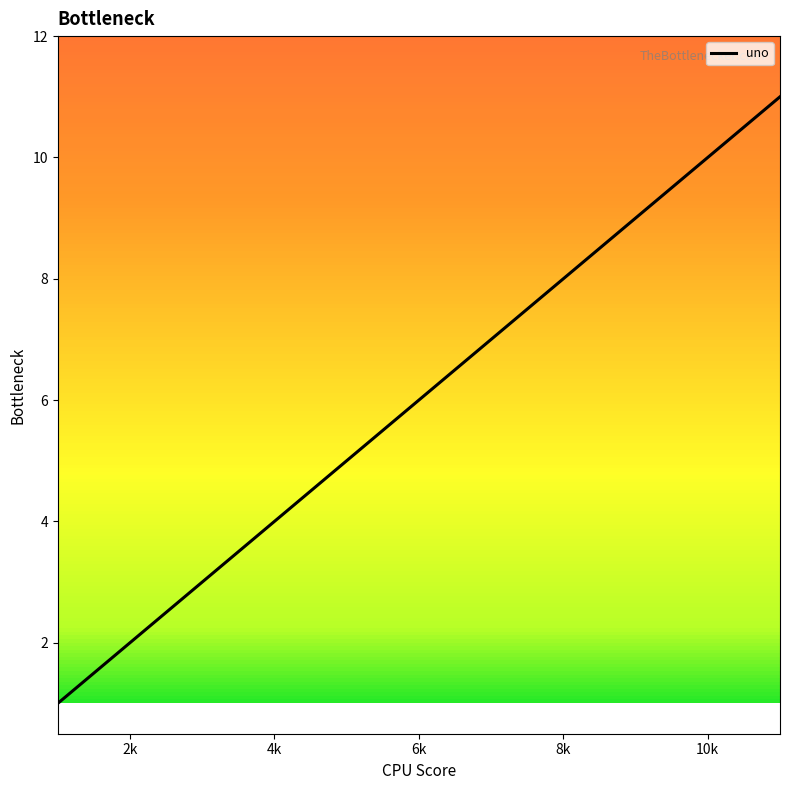

What is the difference between the maximum and minimum values?

10.0